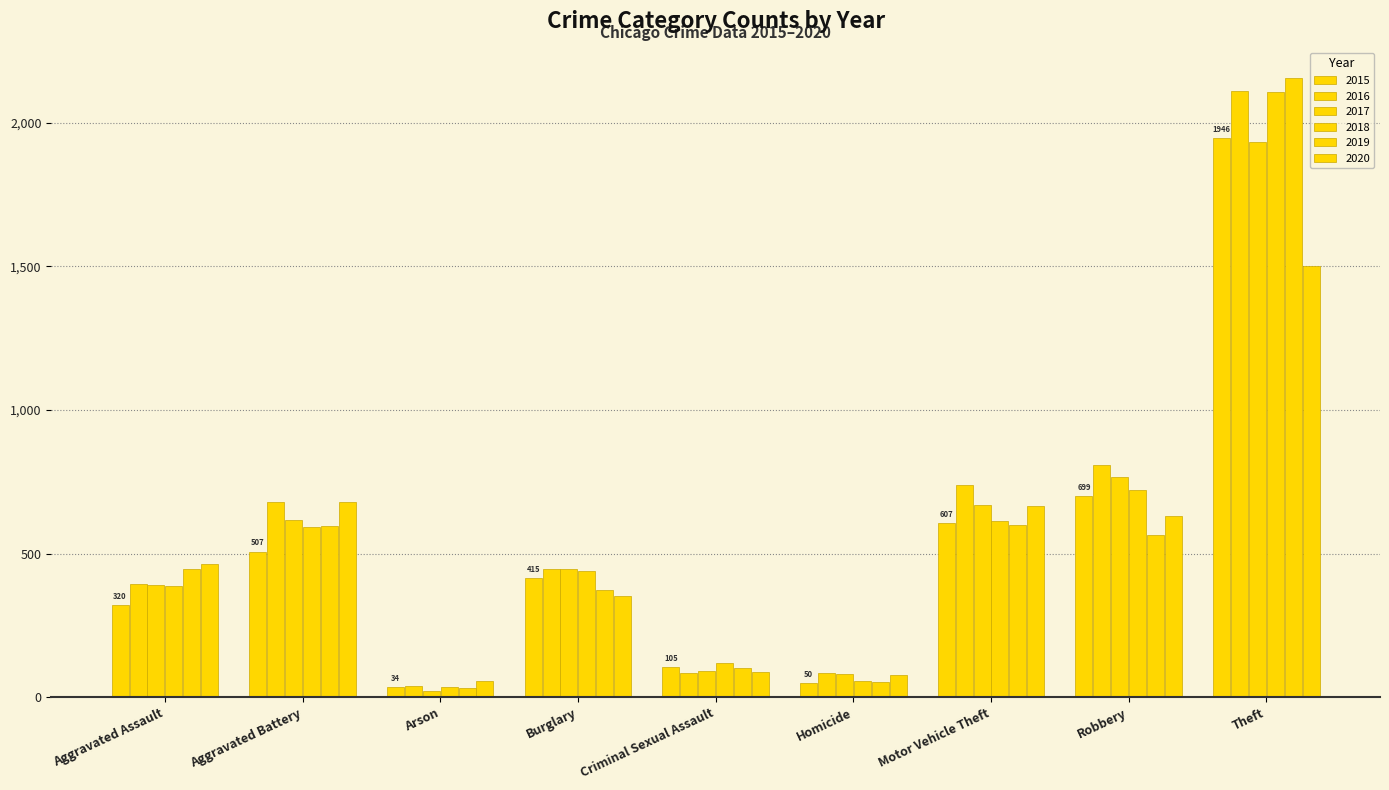

Which has a higher value, Criminal Sexual Assault or Theft?

Theft